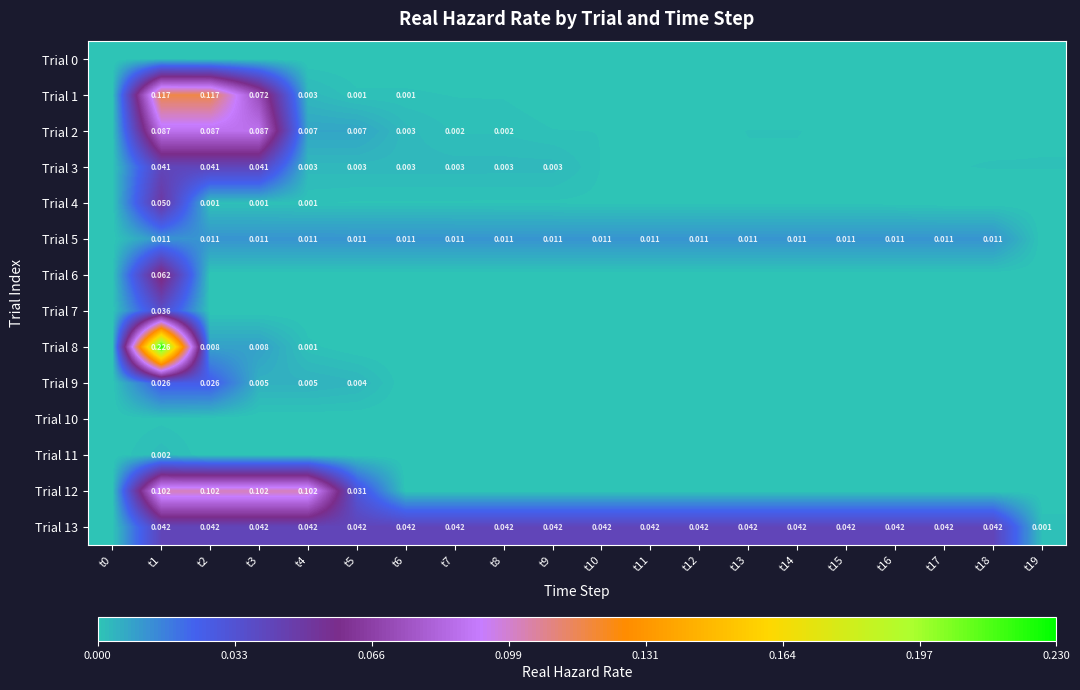

What is the maximum value shown in the chart?

0.2